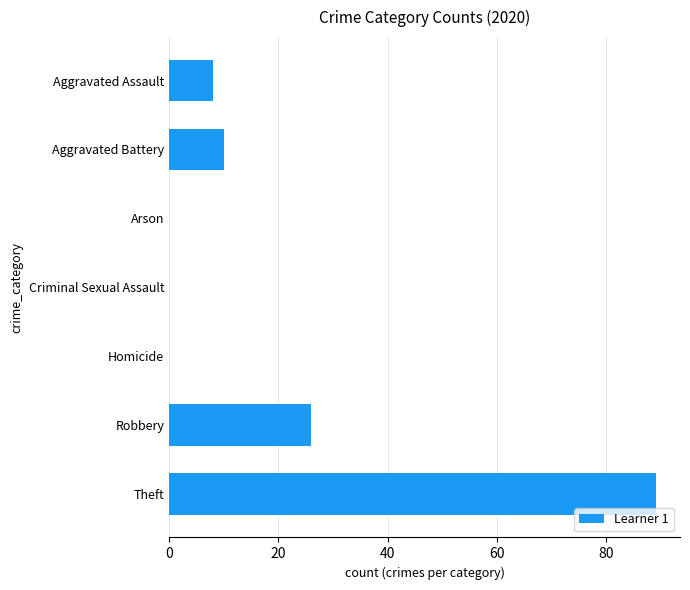

True or false: the data shows 0 at Homicide.

True